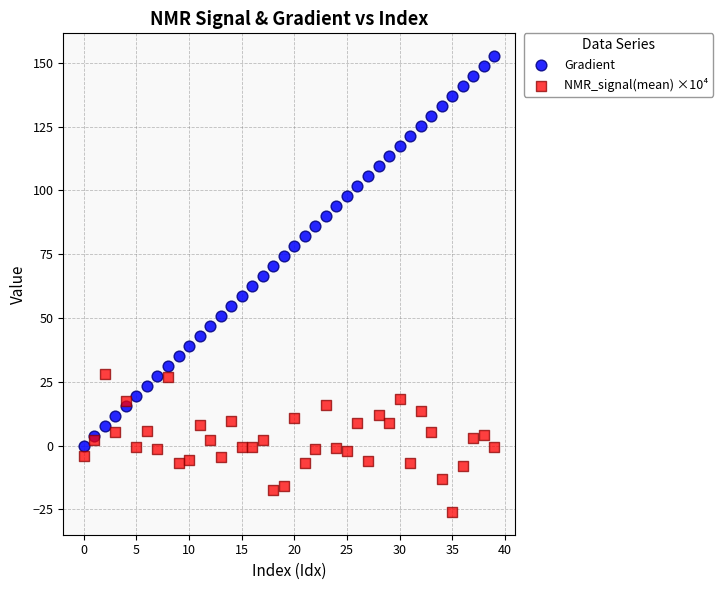

Which series has the widest spread of Y values?

Gradient